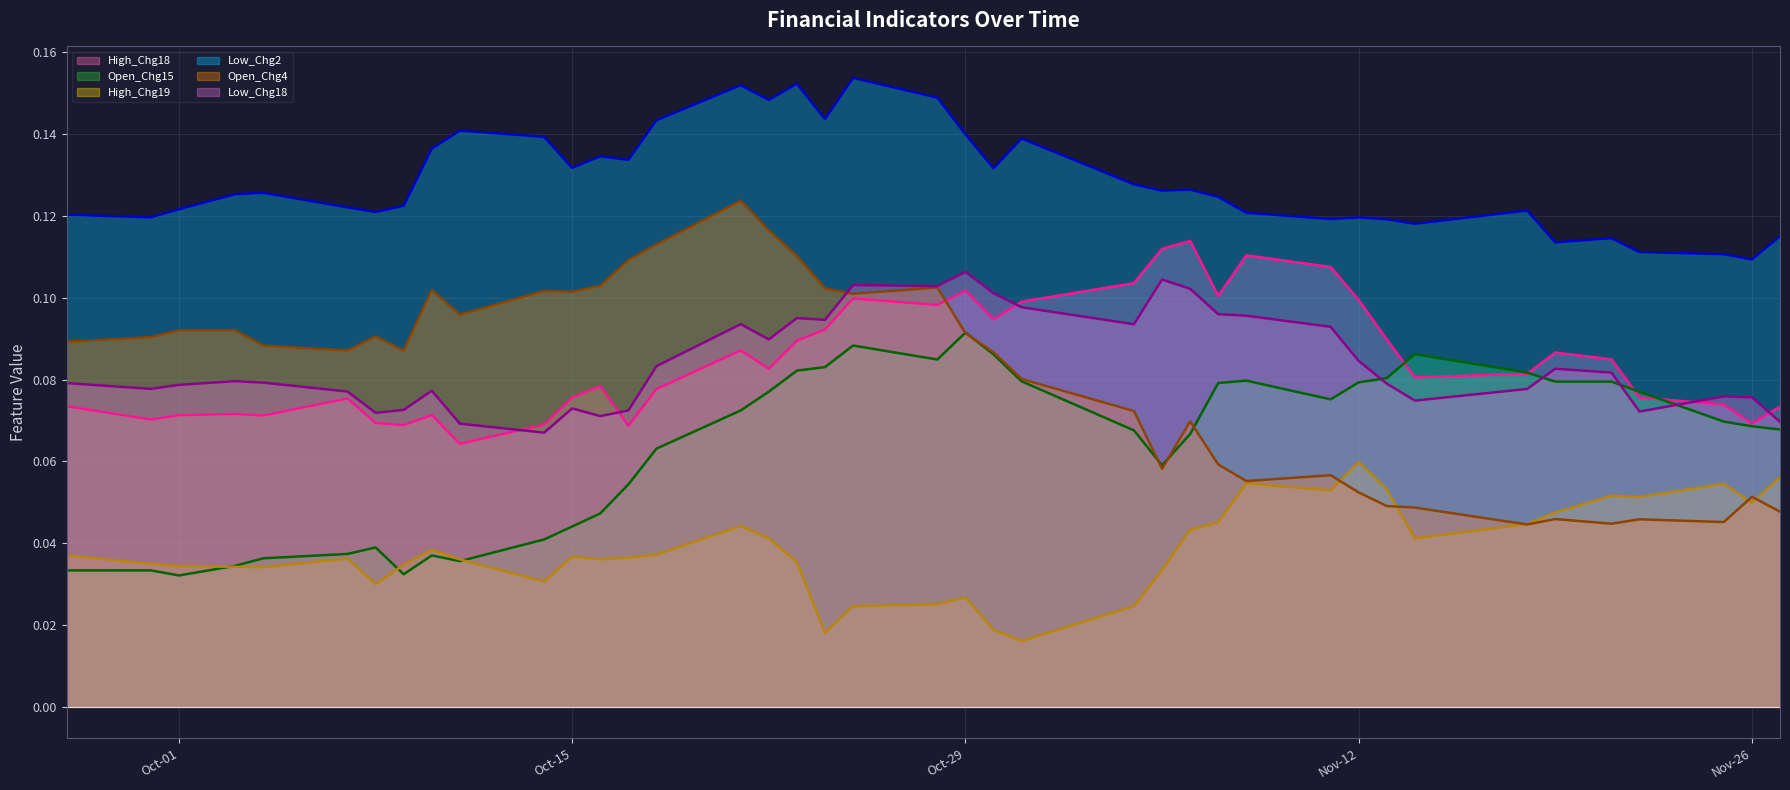

True or false: High_Chg18 has more than 1 interior local peaks.

True